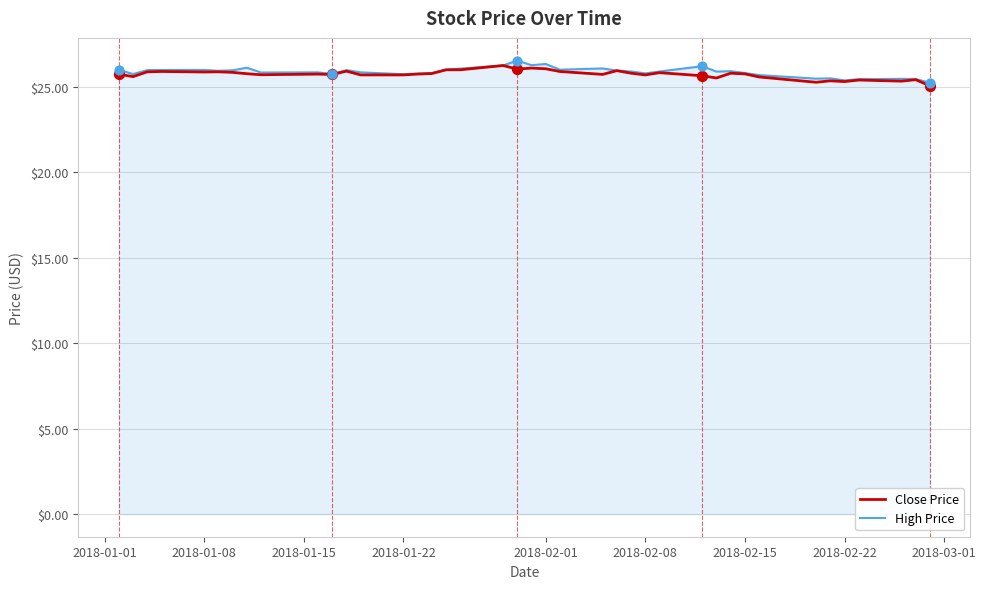

What are all the series names shown in the legend?

Close Price, High Price